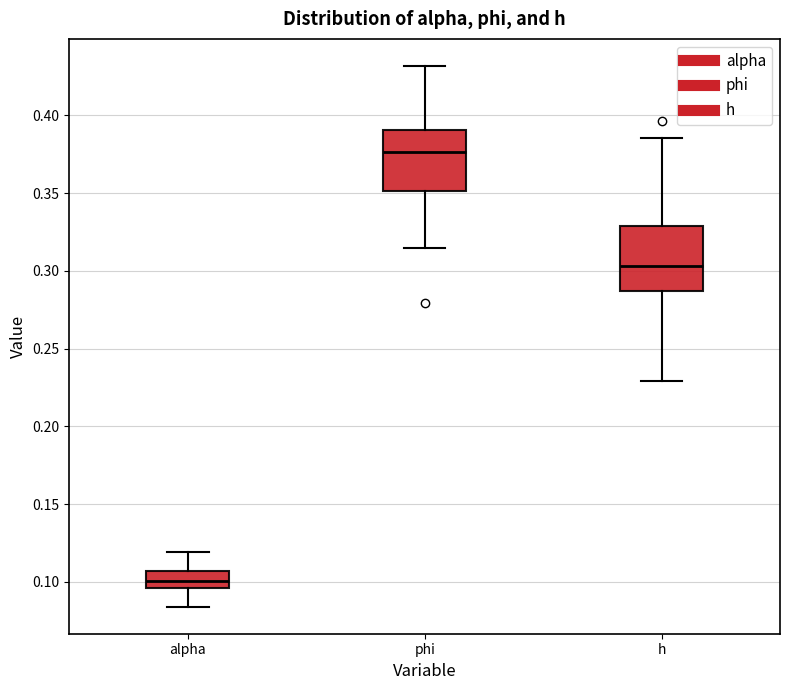

Reading left to right, transcribe this box plot: for each box, give where its median line is, the range the box spans, and where its two whiskers end, as read against the y-axis. The values are not printed on the chart, so give them approximately, as read against the axis.

alpha: median 0.100, box 0.095 to 0.105, whiskers 0.085 to 0.120
phi: median 0.375, box 0.350 to 0.390, whiskers 0.315 to 0.430
h: median 0.305, box 0.285 to 0.330, whiskers 0.230 to 0.385